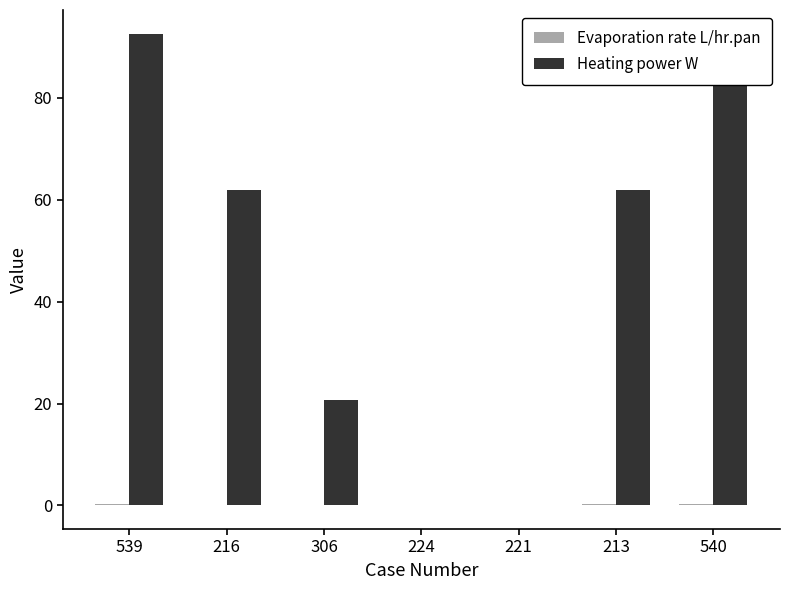

At which category does the chart reach its peak across all series?

539